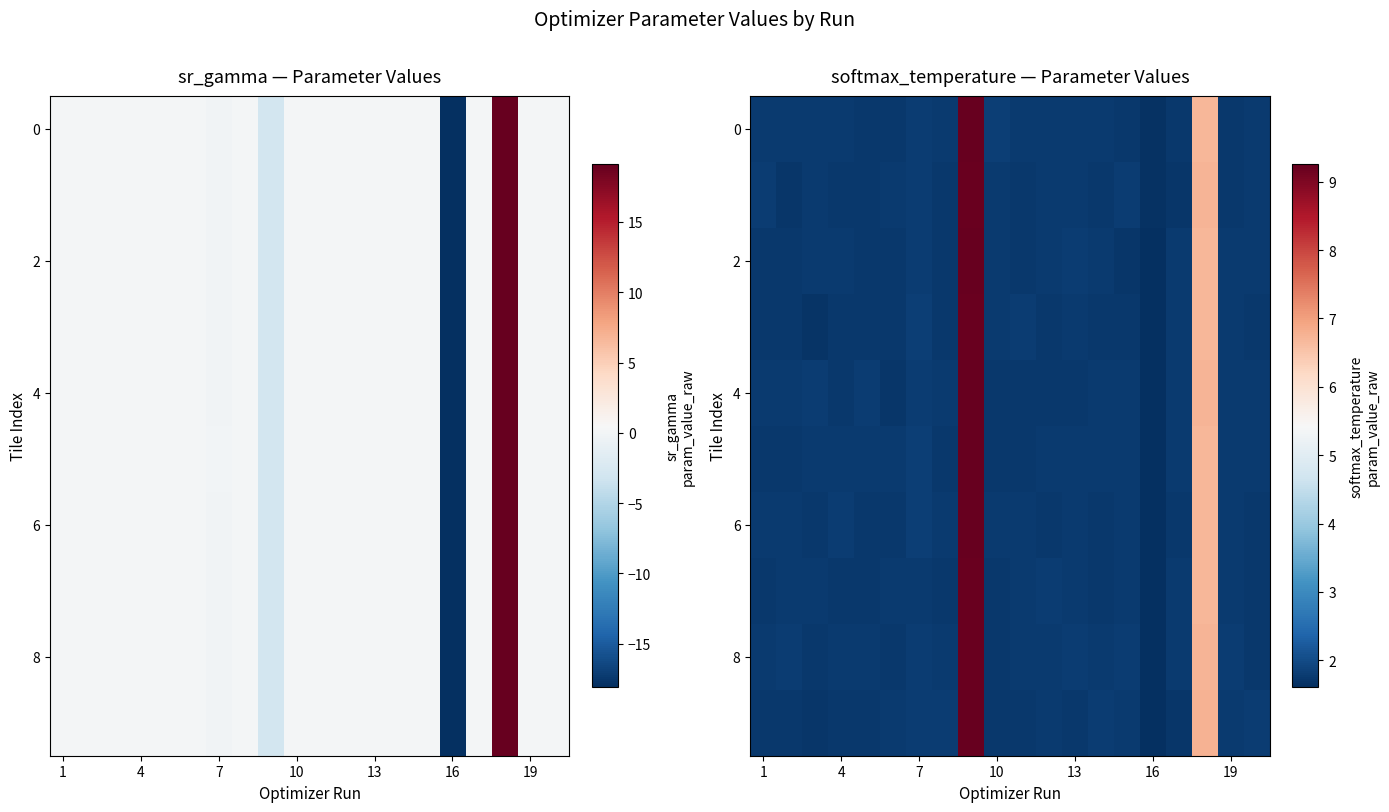

At how many categories does at least one series exceed 8?

1